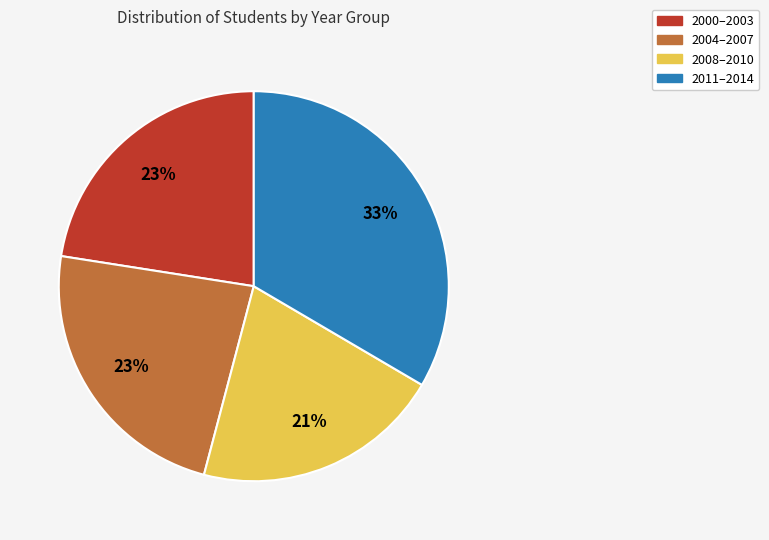

Which category has the biggest portion of the pie?

2011–2014